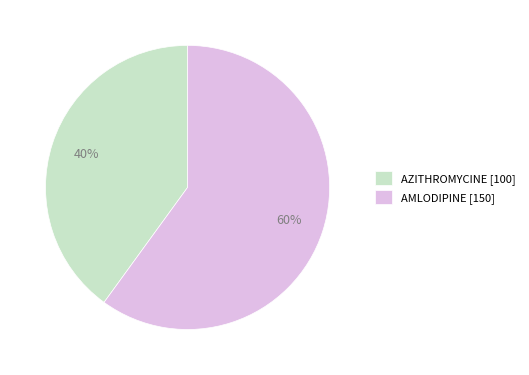

Count the number of slices in the pie.

2